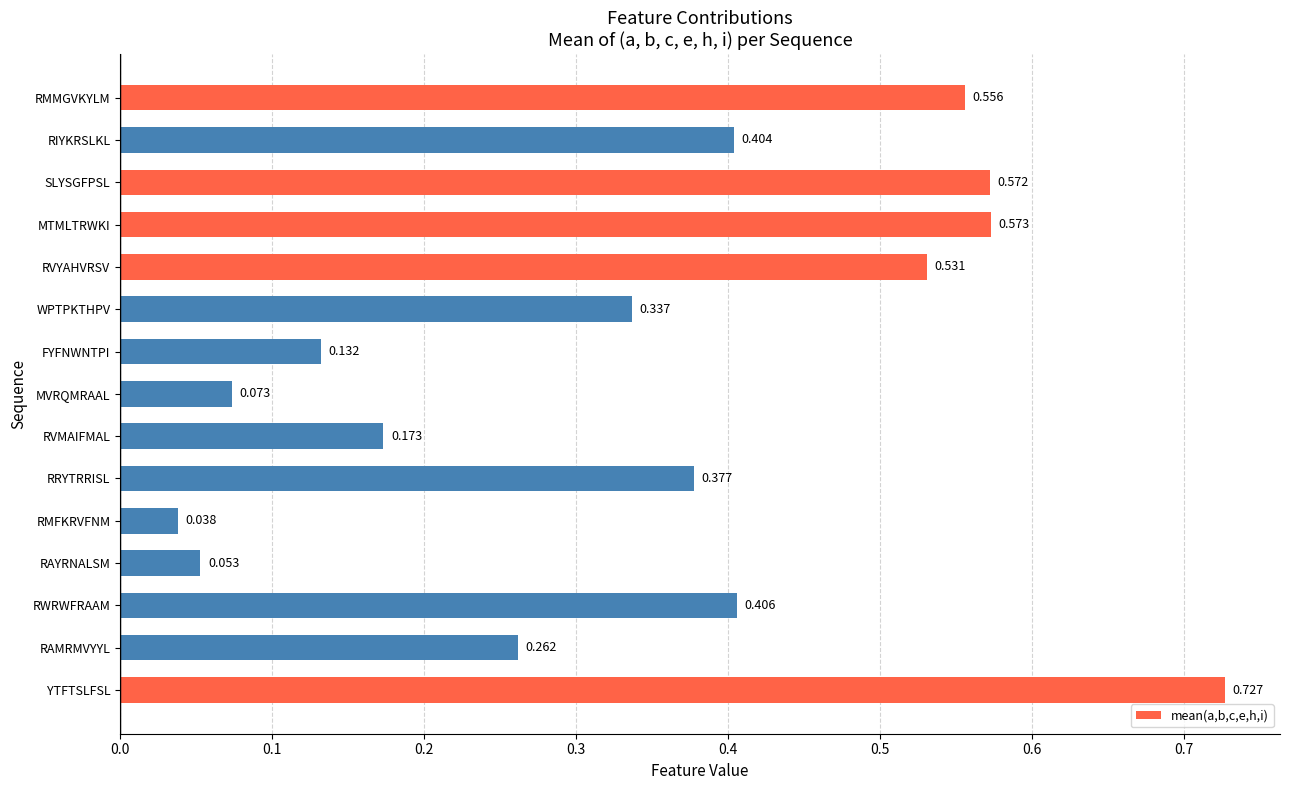

Which has a higher value, YTFTSLFSL or RIYKRSLKL?

YTFTSLFSL